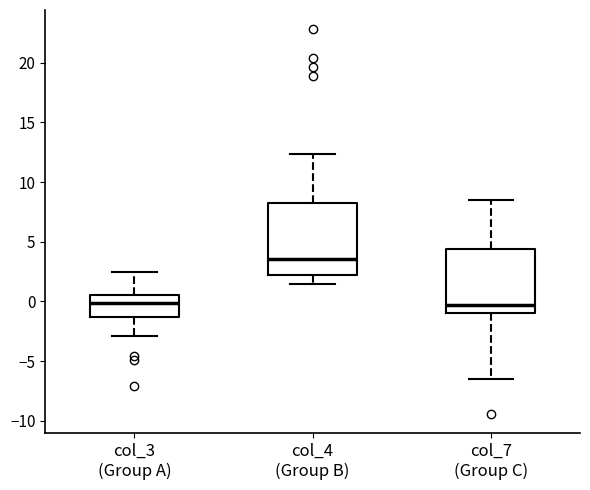

Comparing the boxes themselves (not the whiskers), which one is the tallest?

col_4 (Group B)